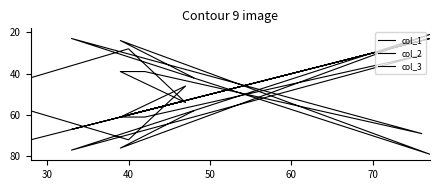

Where does the col_2 series first go above 42?

40